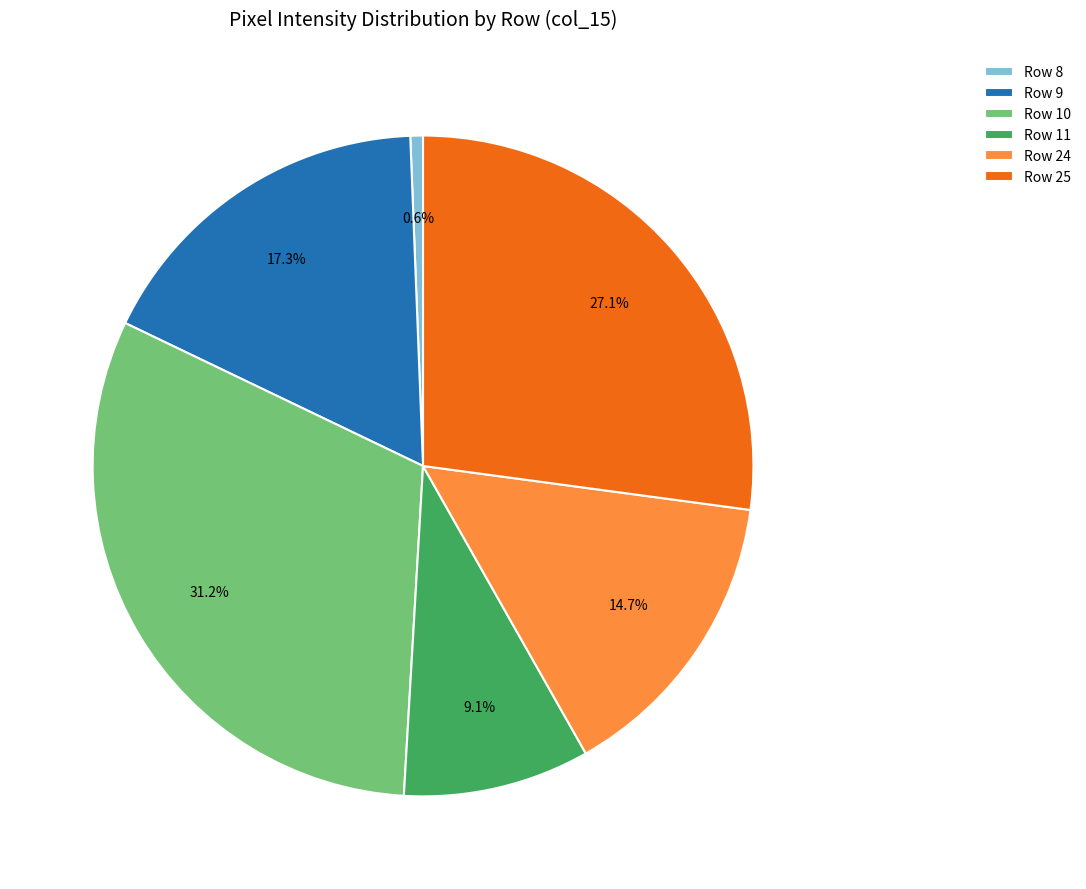

Does any single category account for the majority?

No